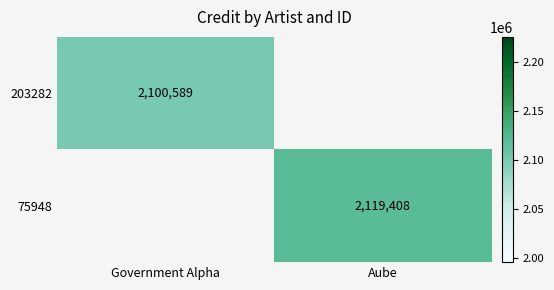

How many values in 203282 are above zero?

1